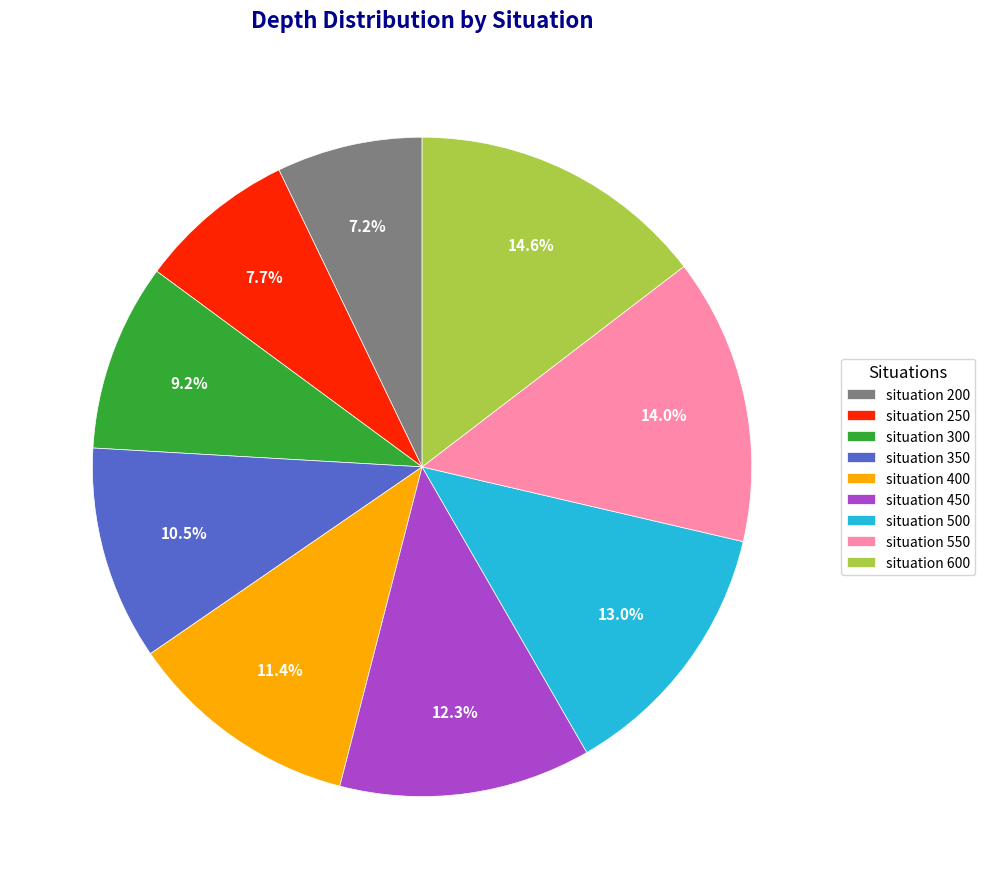

Is there a majority slice in this chart?

No